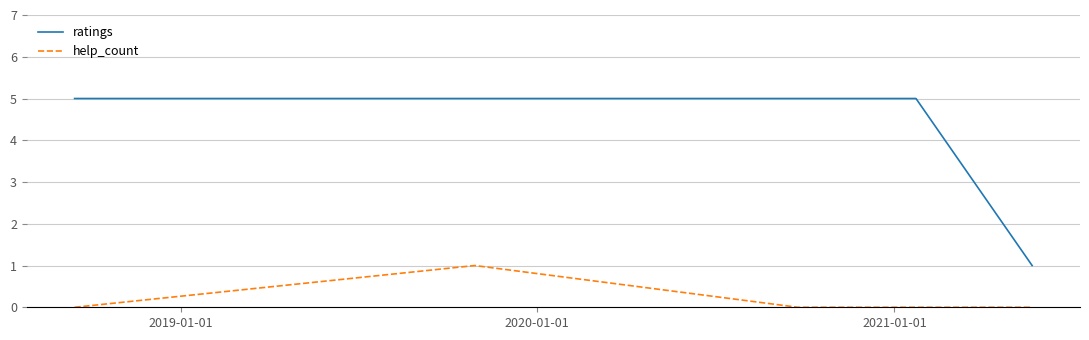

Which series has the largest total across all categories?

ratings